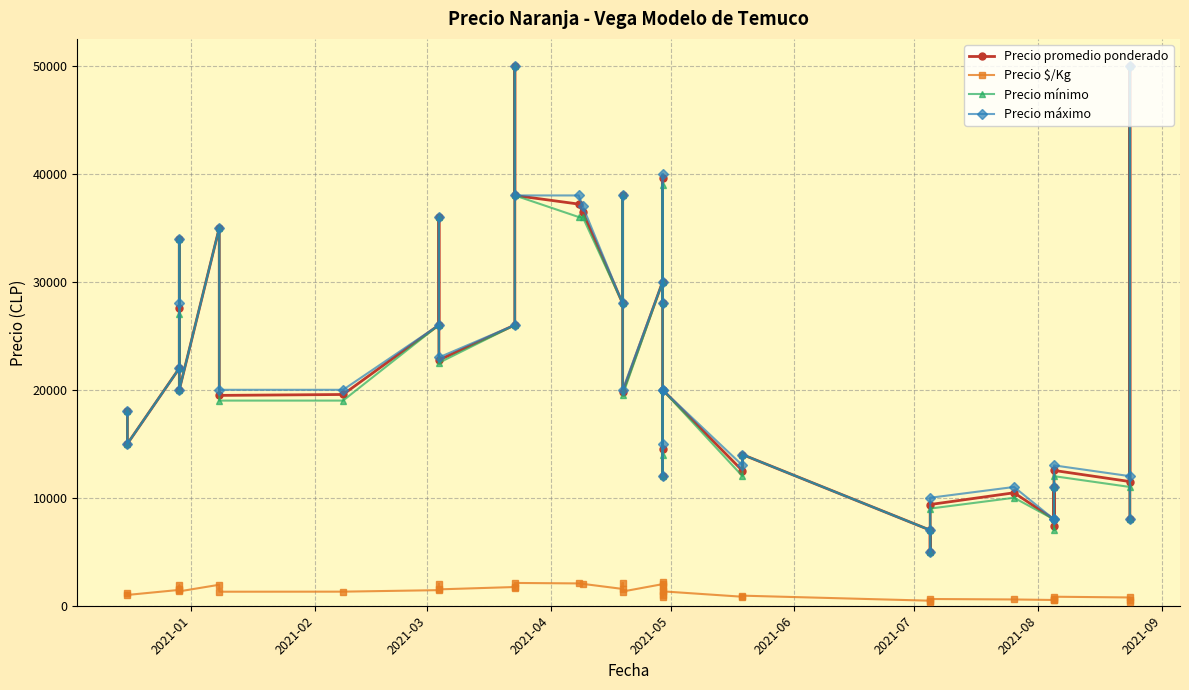

True or false: Precio máximo and Precio promedio ponderado intersect in this chart.

False